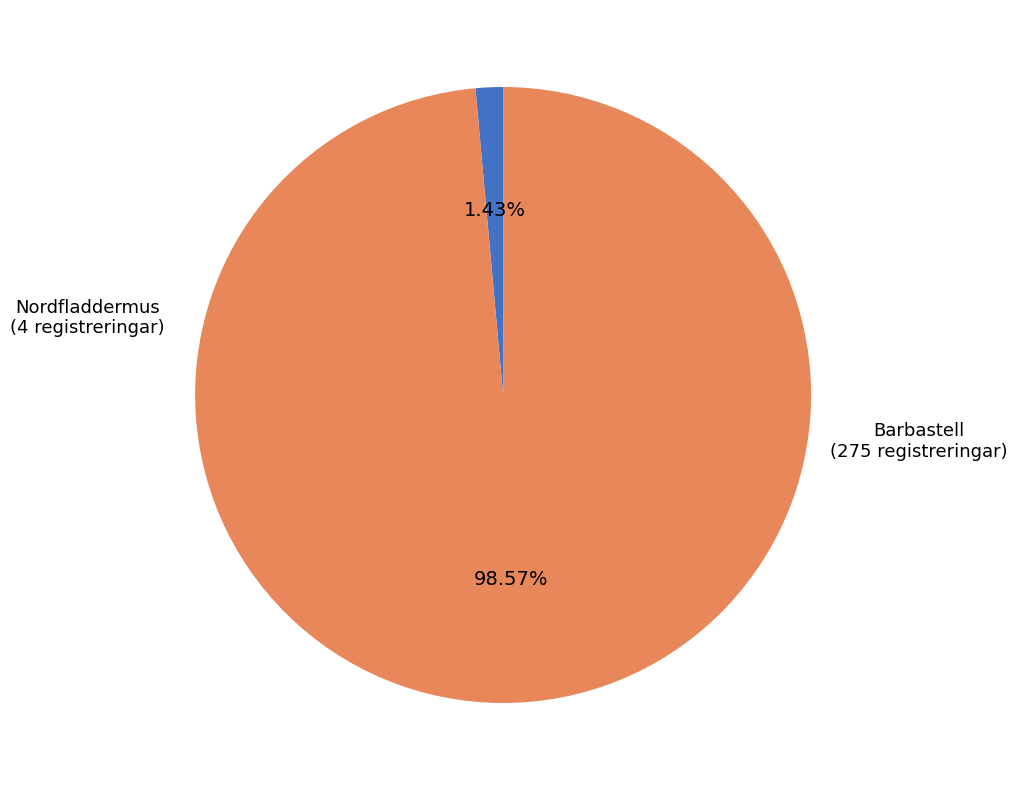

Is there any slice that represents more than half of the pie?

Yes